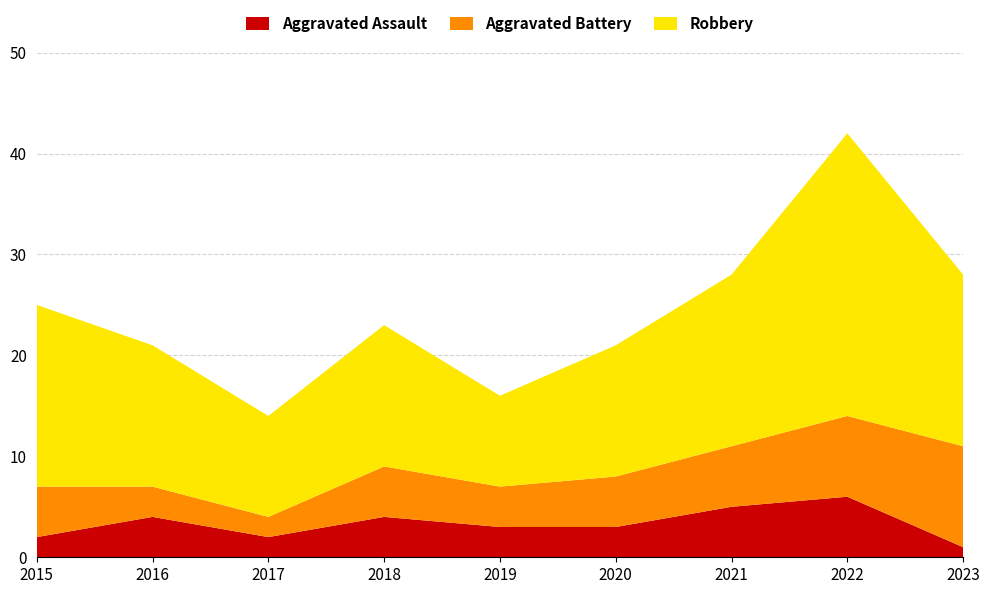

Reading left to right, list all the values displayed in this chart.

Aggravated Assault: 2015=2	2016=4	2017=2	2018=4	2019=3	2020=3	2021=5	2022=6	2023=1
Aggravated Battery: 2015=5	2016=3	2017=2	2018=5	2019=4	2020=5	2021=6	2022=8	2023=10
Robbery: 2015=18	2016=14	2017=10	2018=14	2019=9	2020=13	2021=17	2022=28	2023=17